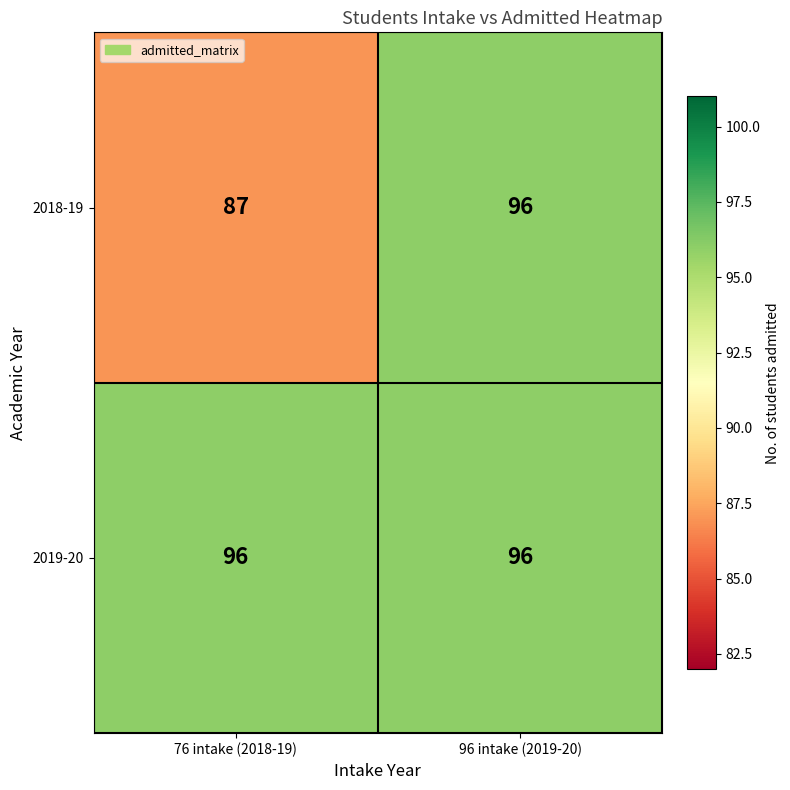

Which series has the largest total across all categories?

2019-20